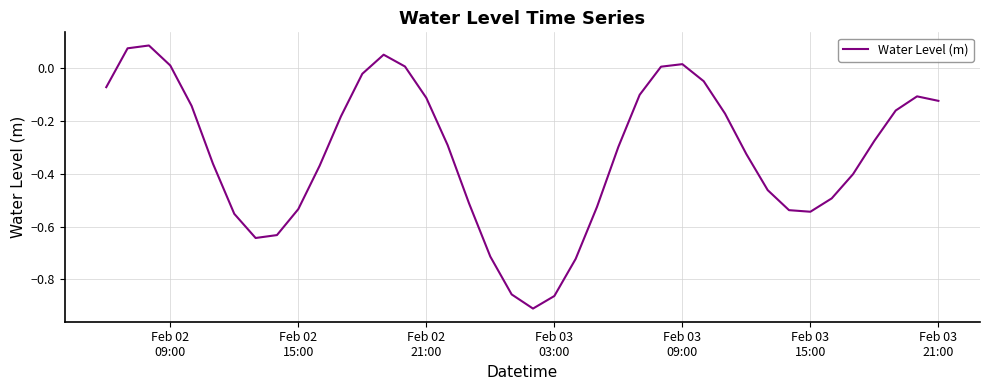

How many points are higher than both their immediate neighbors (excluding endpoints)?

4